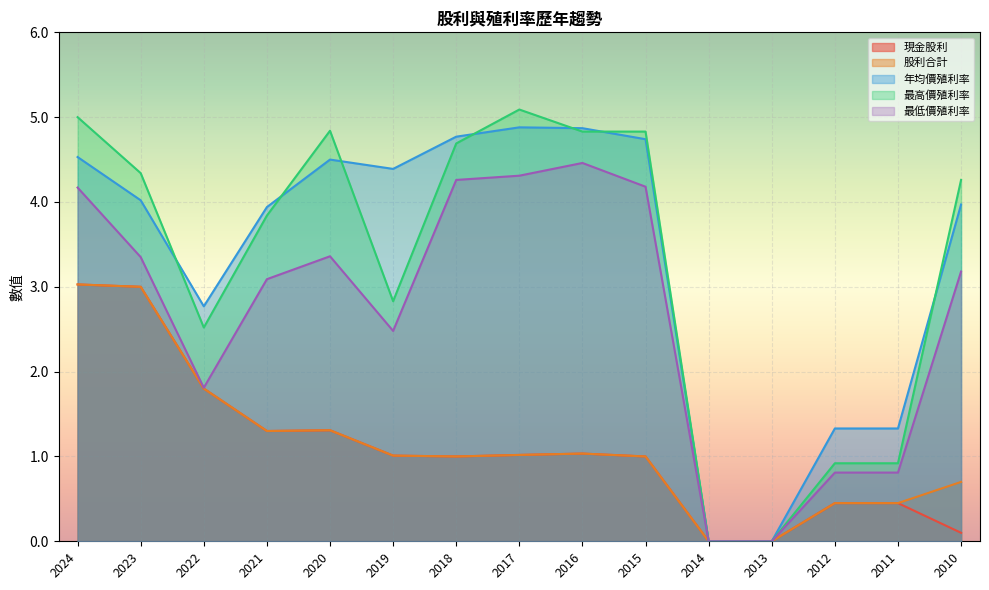

True or false: 現金股利 and 最高價殖利率 intersect in this chart.

False